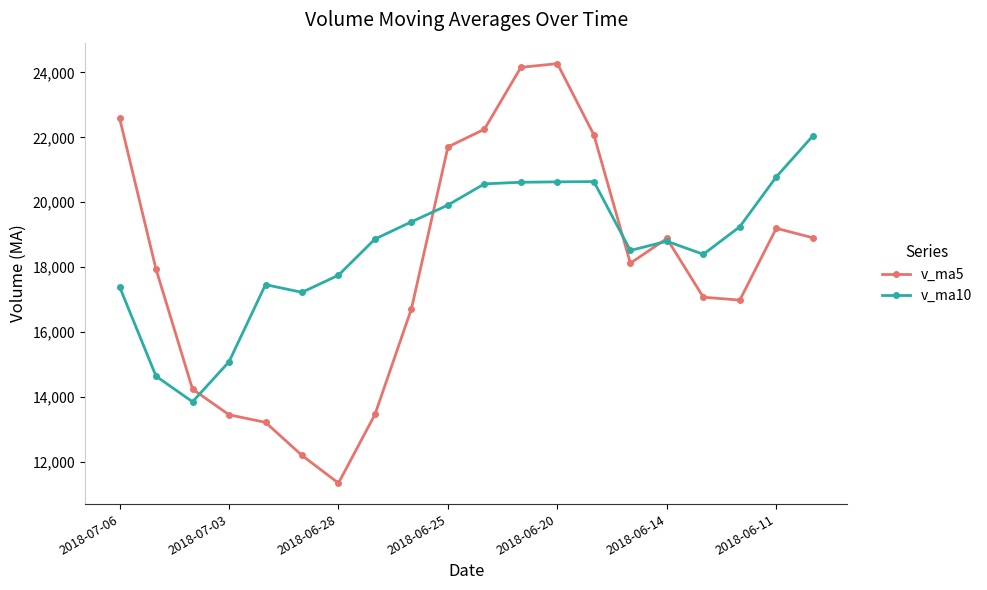

What is the maximum value for v_ma10?

22041.5